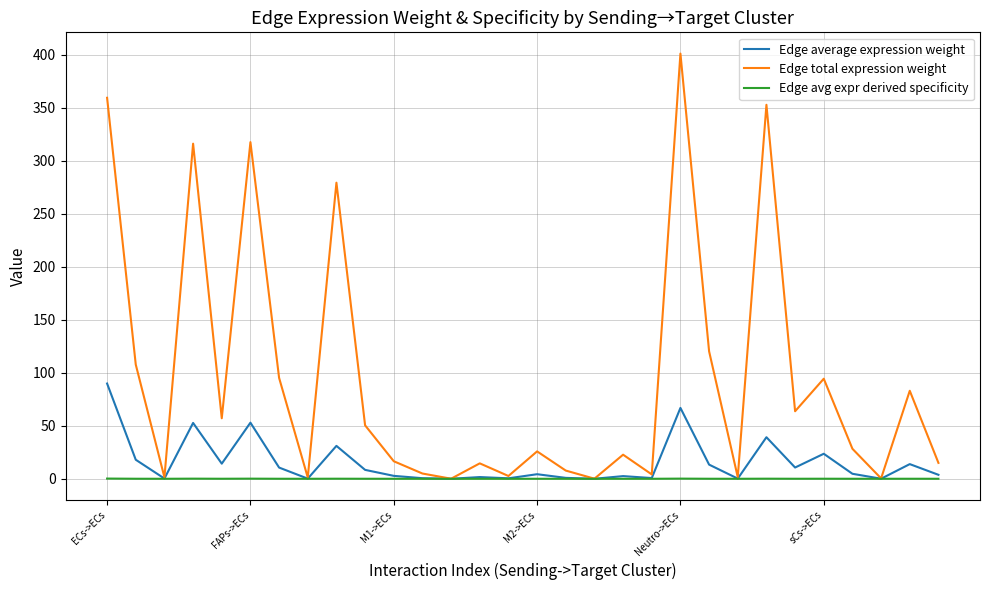

Rank the series by their average value, from lowest to highest.

Edge avg expr derived specificity, Edge average expression weight, Edge total expression weight